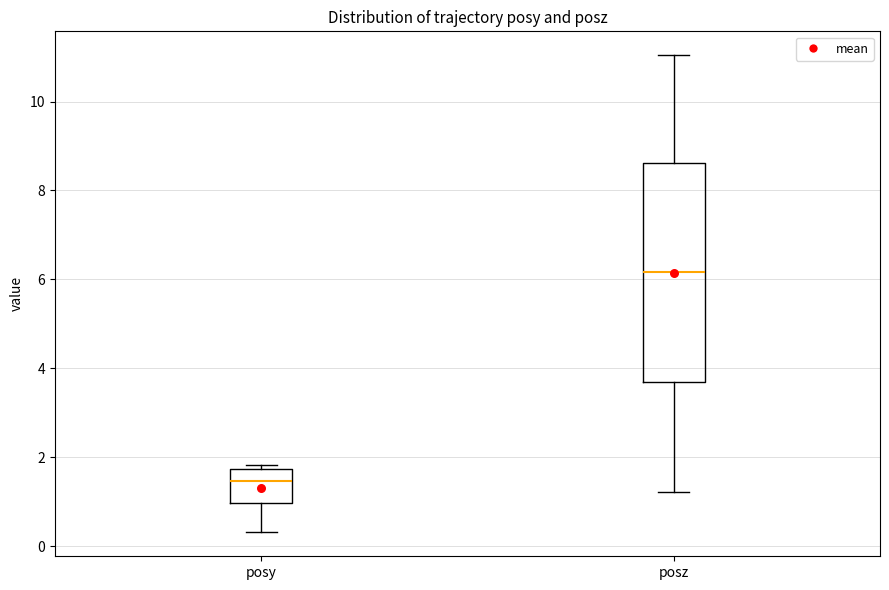

Which box's median line is the highest?

posz